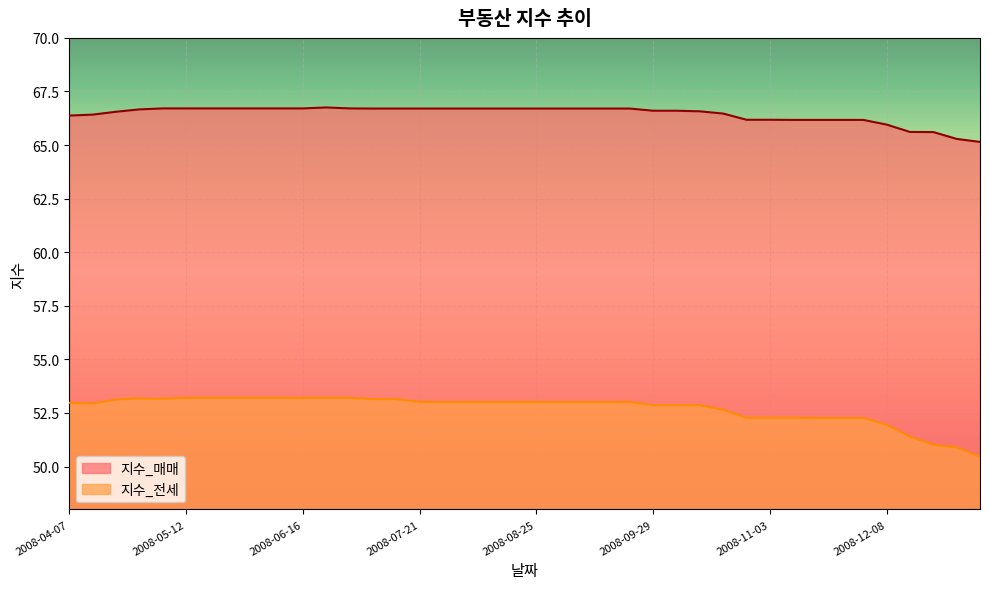

What is the average value of the 지수_매매 series?

66.4